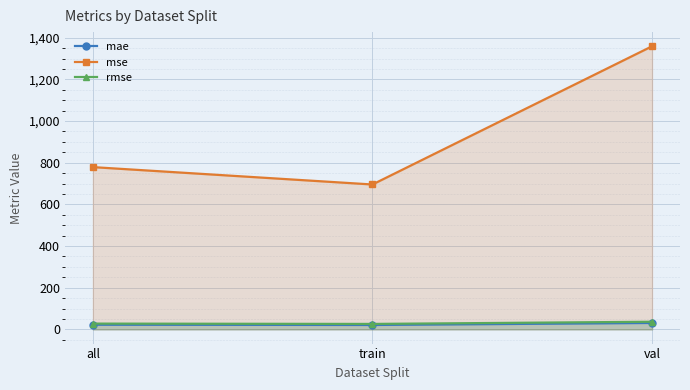

True or false: rmse has a value of 11.5 at val.

False